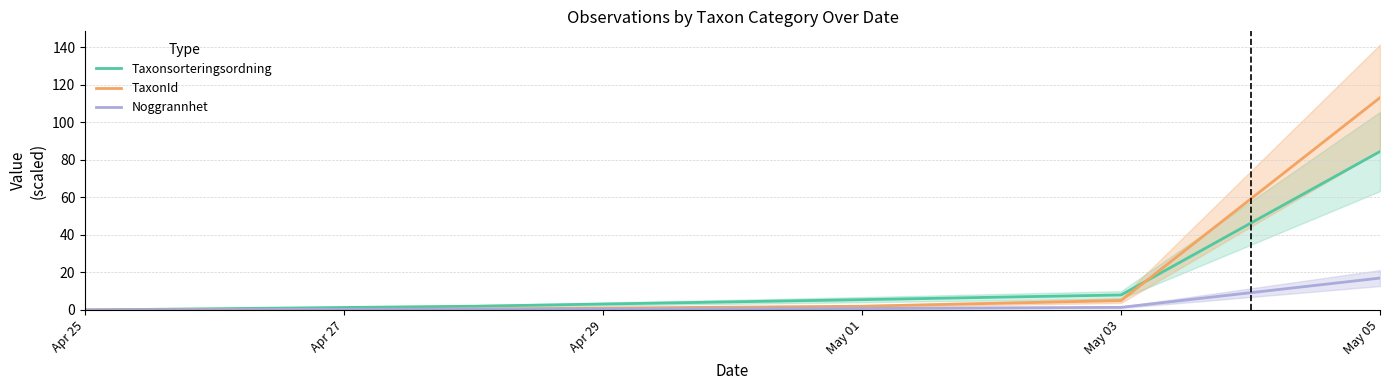

Reading left to right, transcribe all the data shown in this chart.

Taxonsorteringsordning: 0.0	2.0	5.5	8.0	84.4
TaxonId: 0.0	0.5	2.0	5.0	113.1
Noggrannhet: 0.0	0.4	0.8	1.4	17.0